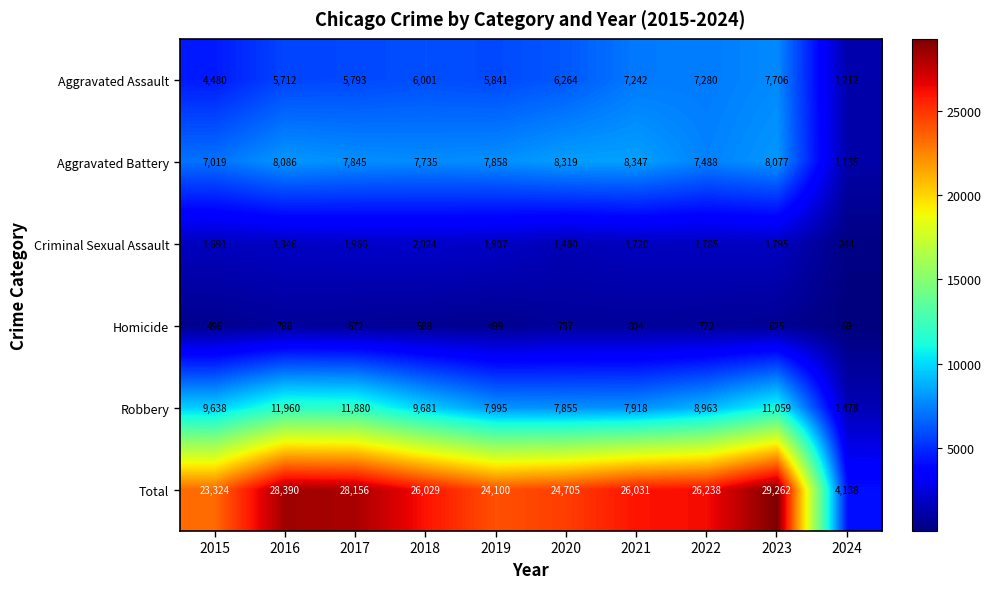

Count the number of data series in this chart.

6